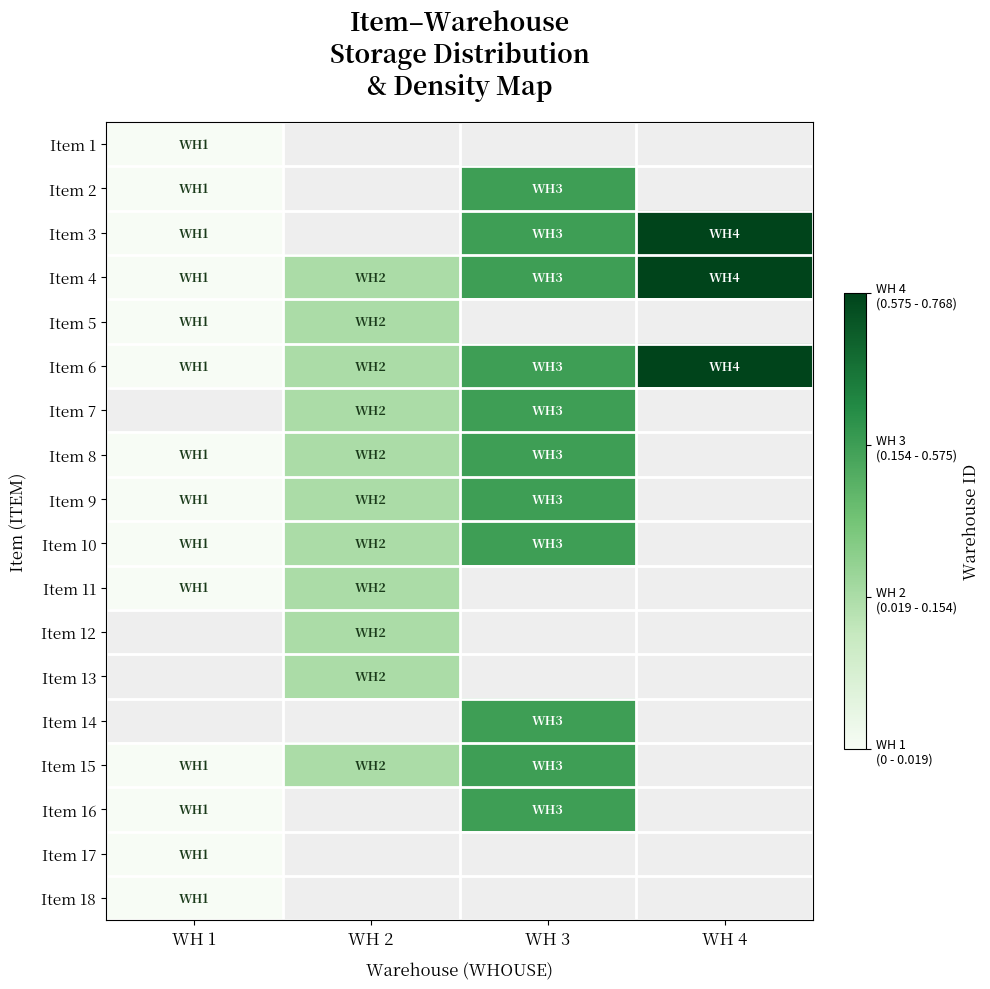

Rank the series by their maximum value, from highest to lowest.

Item 3, Item 4, Item 6, Item 2, Item 7, Item 8, Item 9, Item 10, Item 5, Item 11, Item 1, Item 12, Item 13, Item 14, Item 15, Item 16, Item 17, Item 18